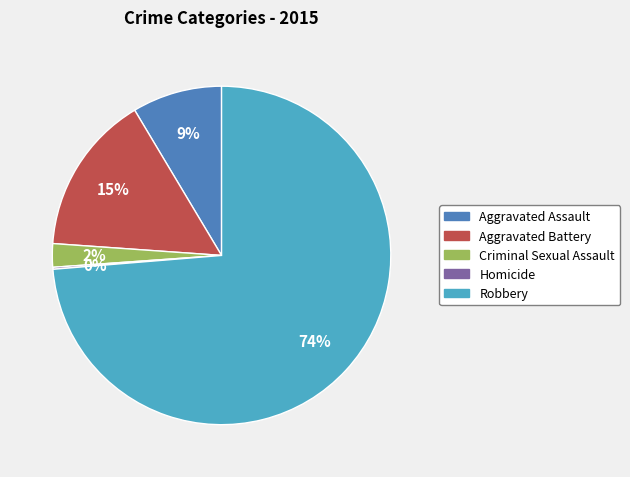

Is there a majority slice in this chart?

Yes